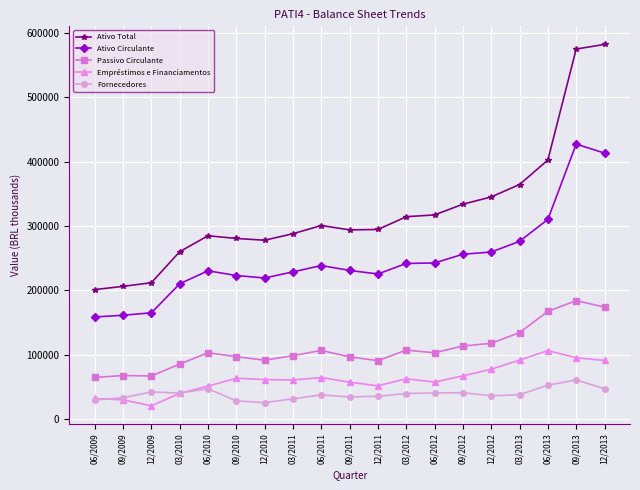

What is the value of the Fornecedores point at the 9th from the left?

37730.0